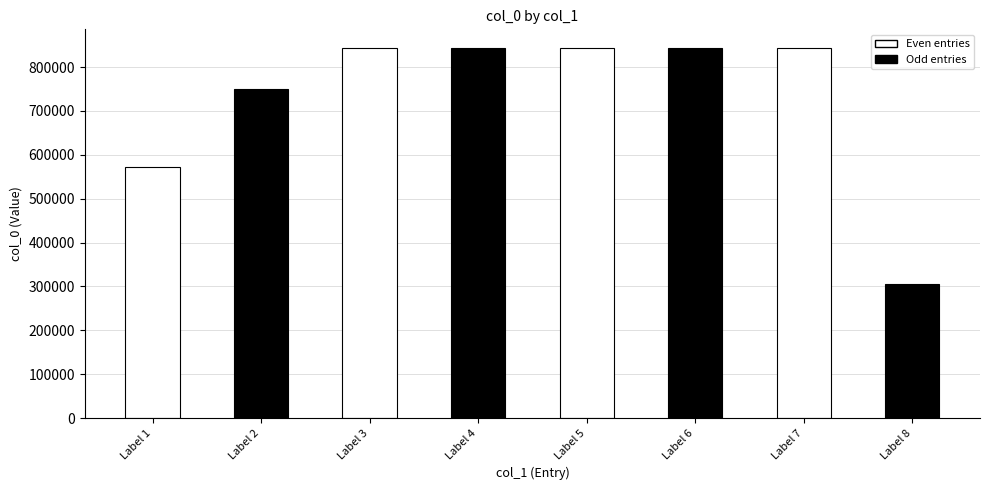

What is the greatest value displayed?

843968